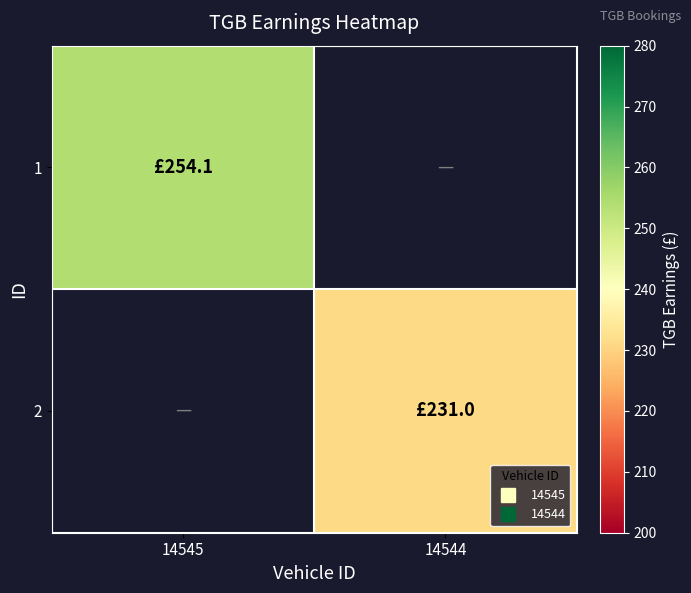

How many categories are shown in the chart?

2